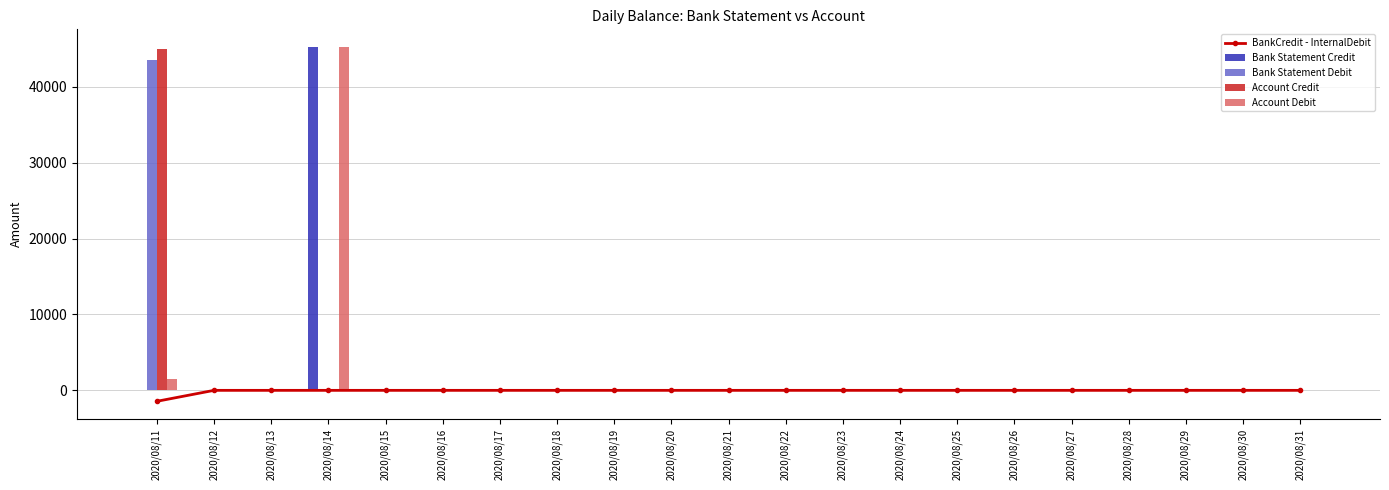

Rank the series at 2020/08/13 from highest to lowest value.

BankCredit - InternalDebit, Bank Statement Credit, Bank Statement Debit, Account Credit, Account Debit